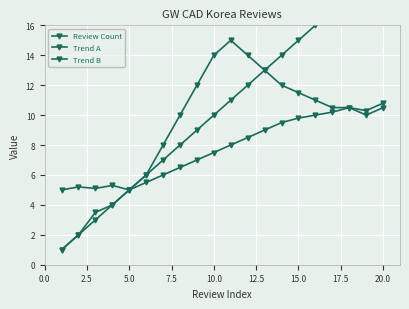

What position from the left is 0.0?

1